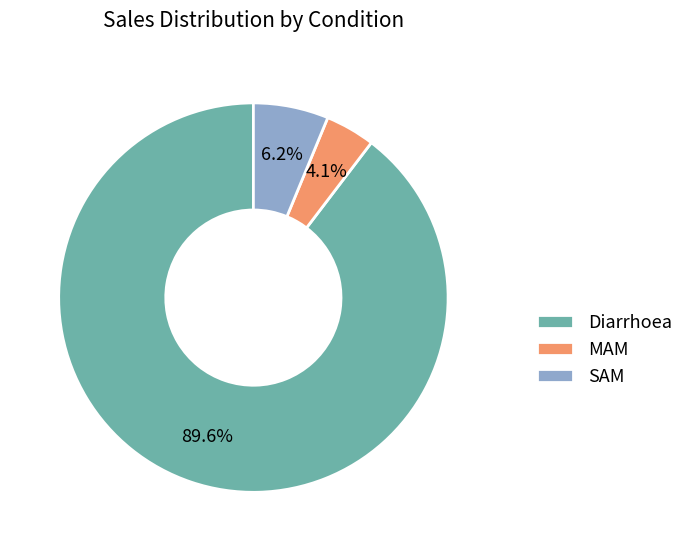

Do MAM and SAM together represent more than half of the pie?

No